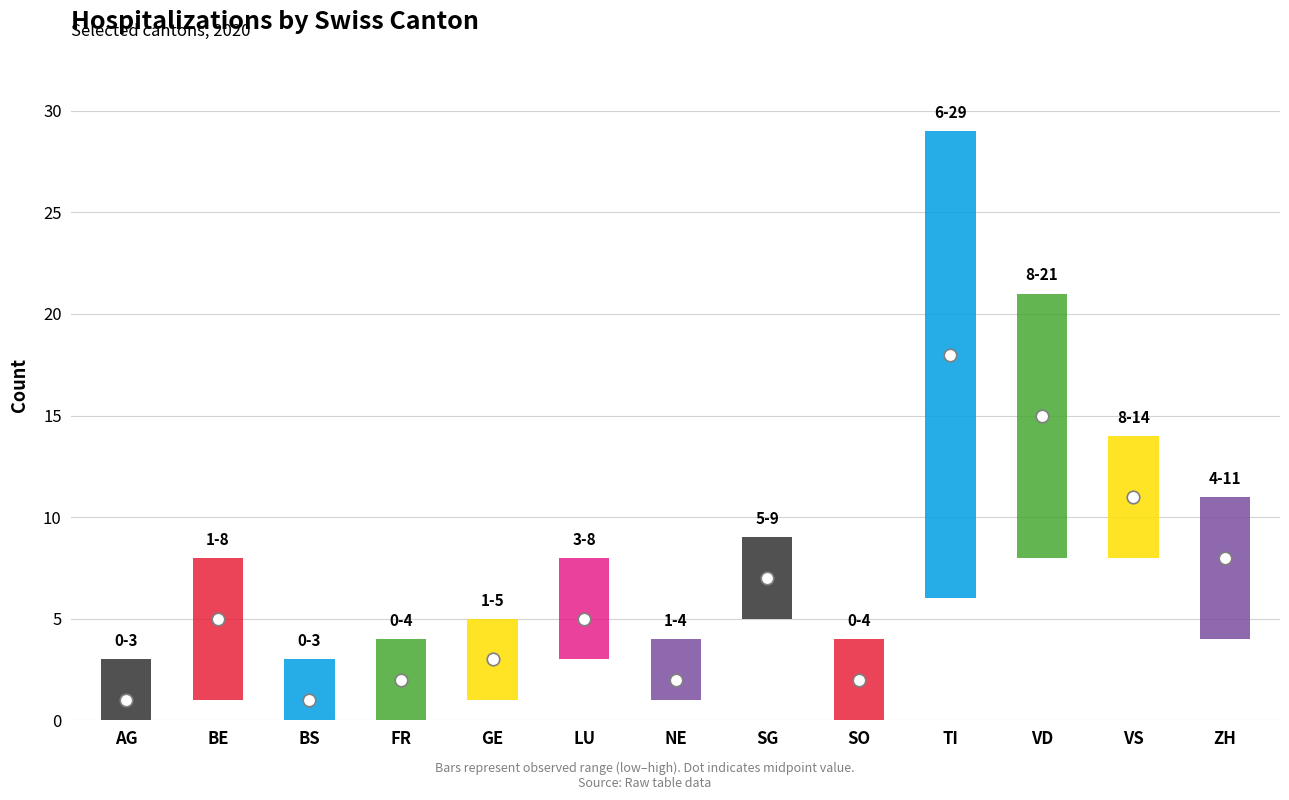

Rank the series at FR from lowest to highest value.

low, mid, high